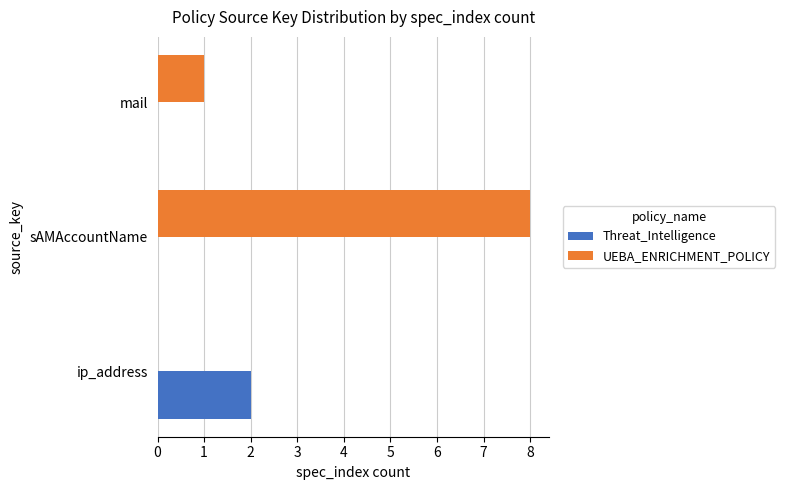

Is the value of UEBA_ENRICHMENT_POLICY at mail greater than the value of Threat_Intelligence at ip_address?

No